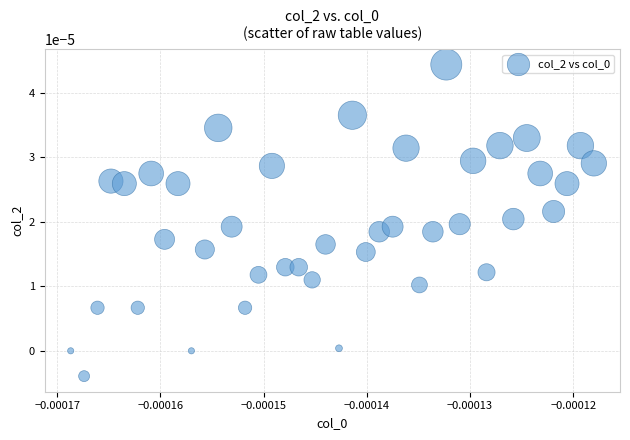

How many points are shown in the scatter plot?

40